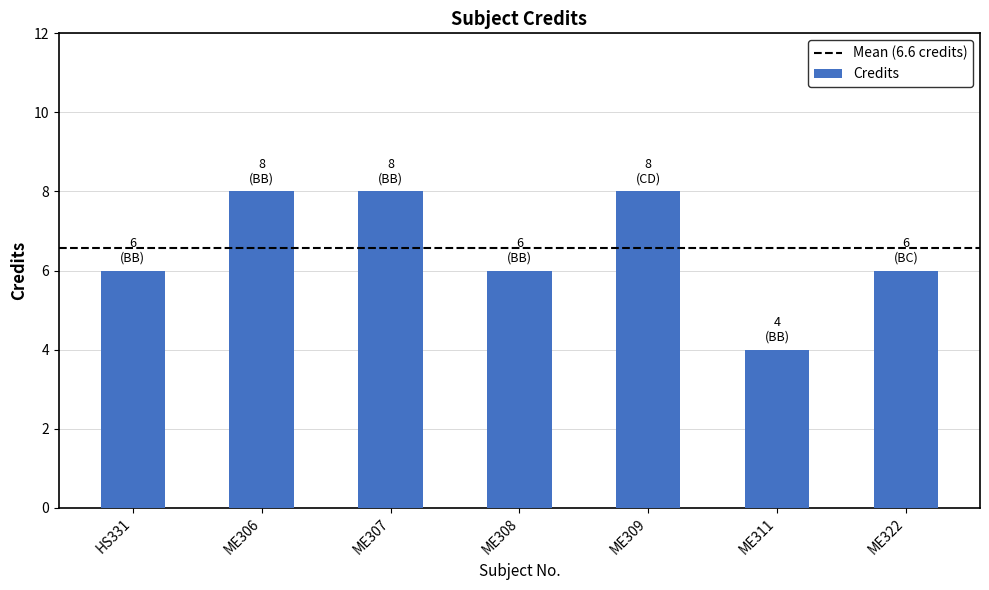

How many bars are there in total?

7